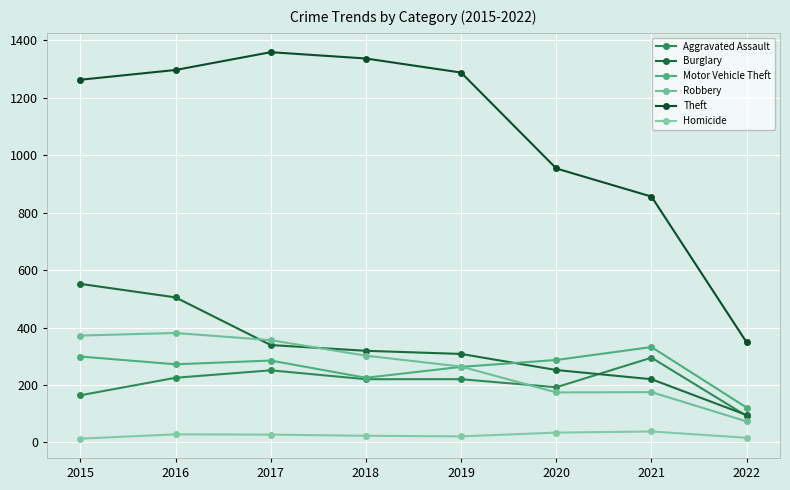

The Theft series shows 575 at 2022. True or false?

False